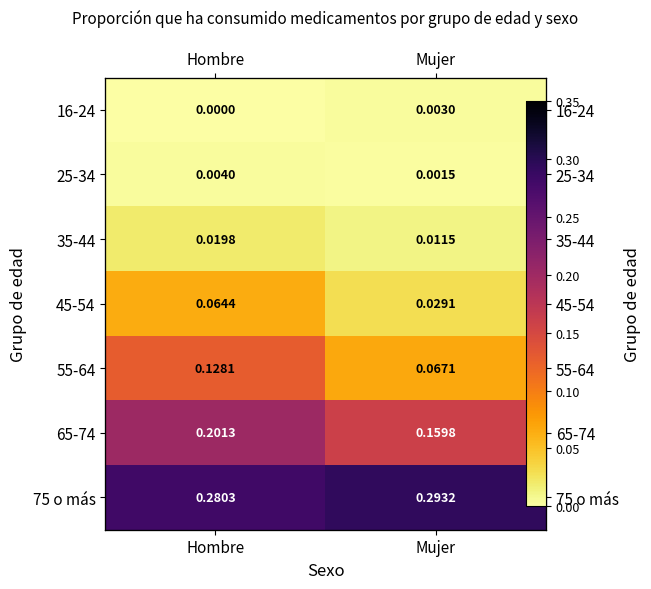

The 65-74 series shows 0.2 at Hombre. True or false?

True